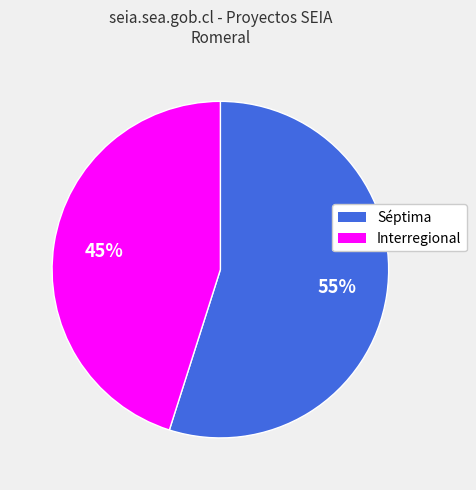

Count the number of slices in the pie.

2